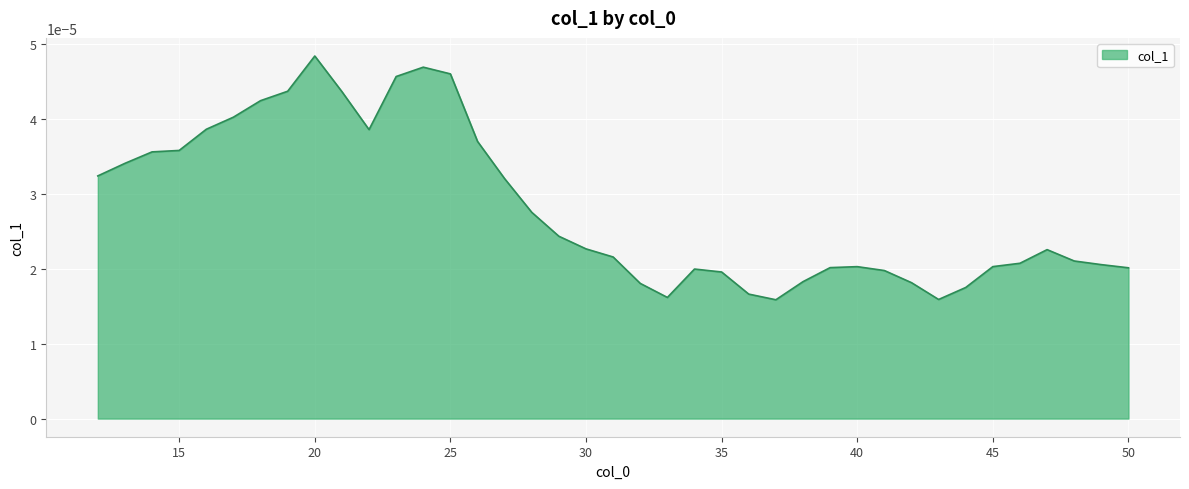

How many lines are shown in the chart?

1